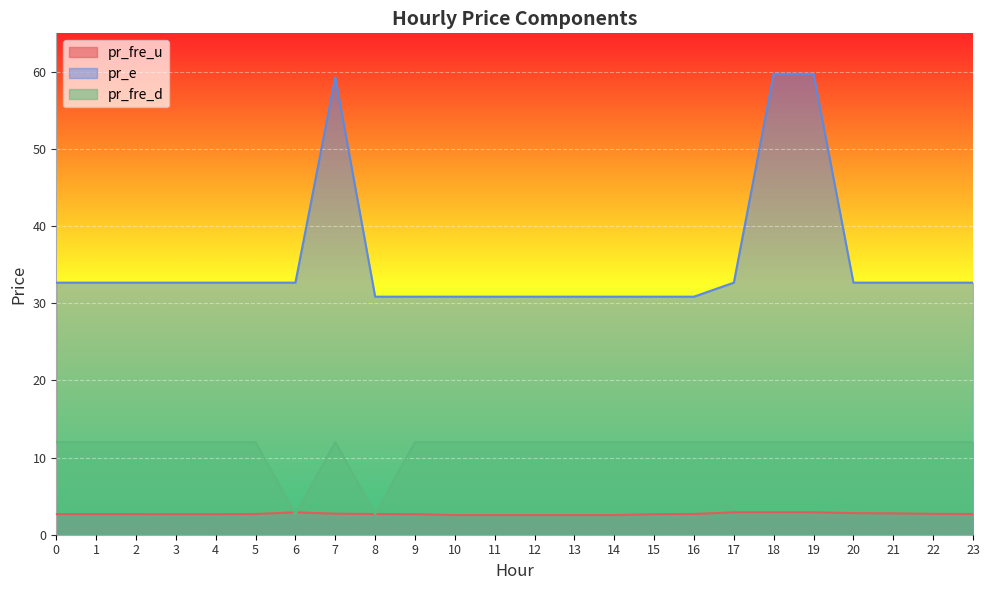

Count the number of categories in the chart.

24